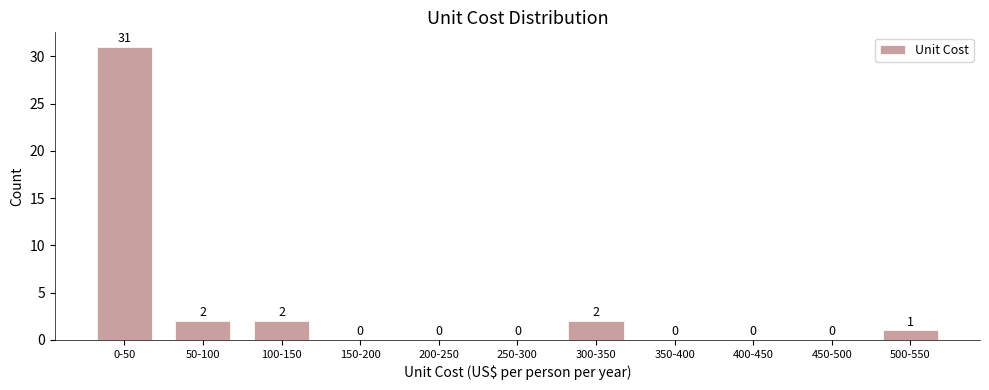

Reading right to left, extract all data points from this chart.

500-550=1	450-500=0	400-450=0	350-400=0	300-350=2	250-300=0	200-250=0	150-200=0	100-150=2	50-100=2	0-50=31